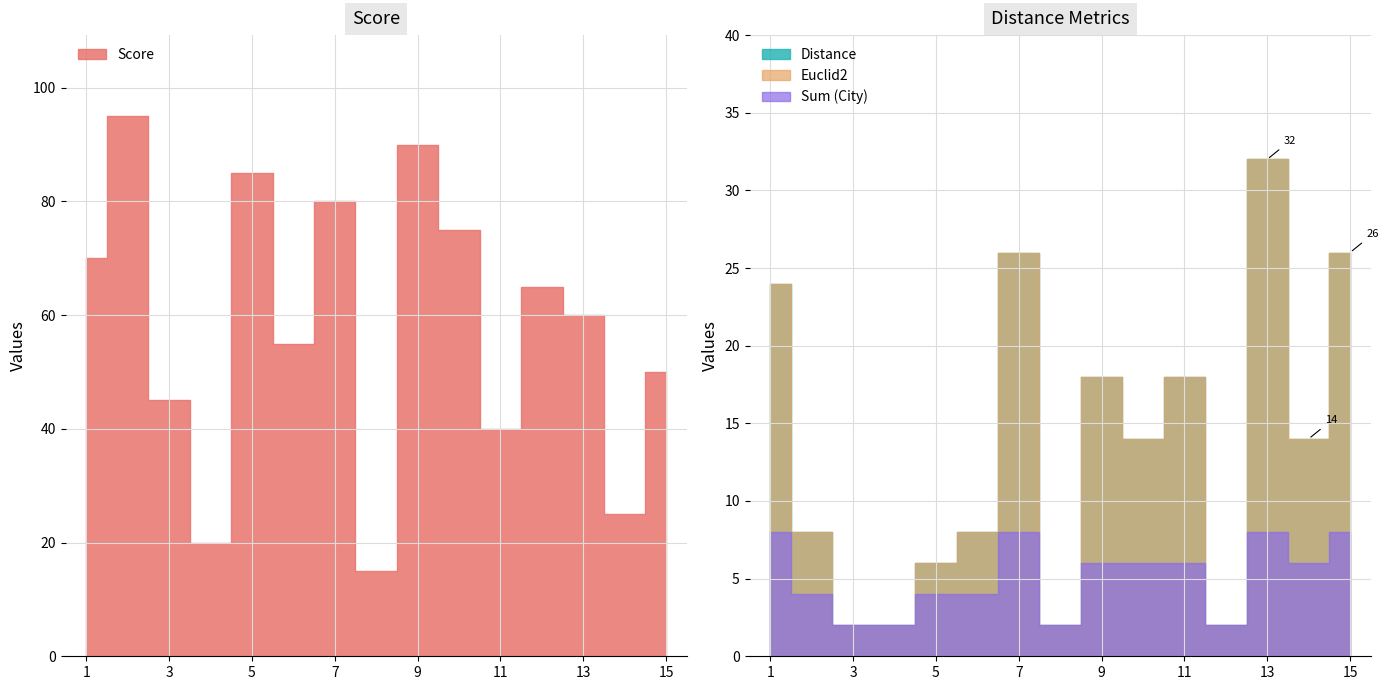

Reading left to right, transcribe all the data shown in this chart.

Score: 70	95	45	20	85	55	80	15	90	75	40	65	60	25	50
Euclid2: 24	8	2	2	6	8	26	2	18	14	18	2	32	14	26
Sum (City): 8	4	2	2	4	4	8	2	6	6	6	2	8	6	8
Distance: 24	8	2	2	6	8	26	2	18	14	18	2	32	14	26